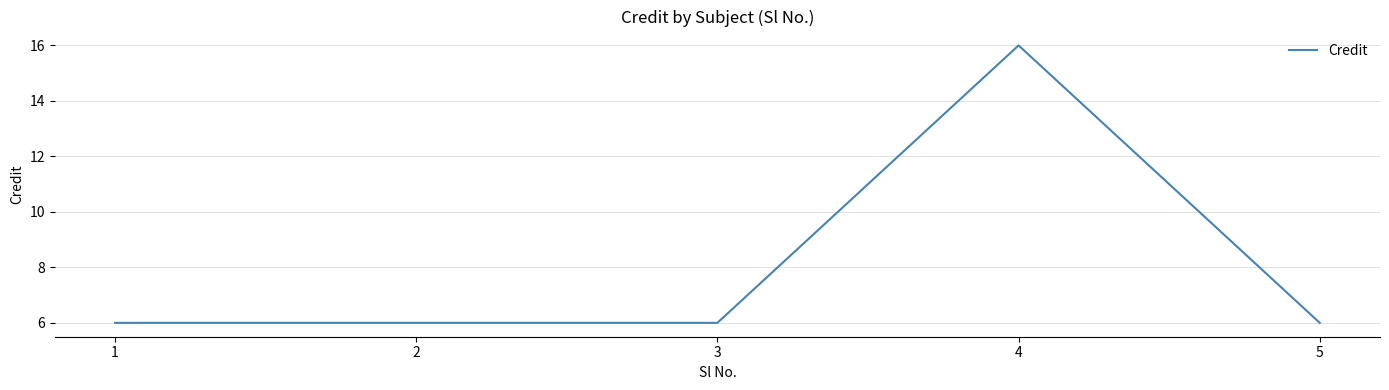

The chart shows a value of 16 at 4. True or false?

True